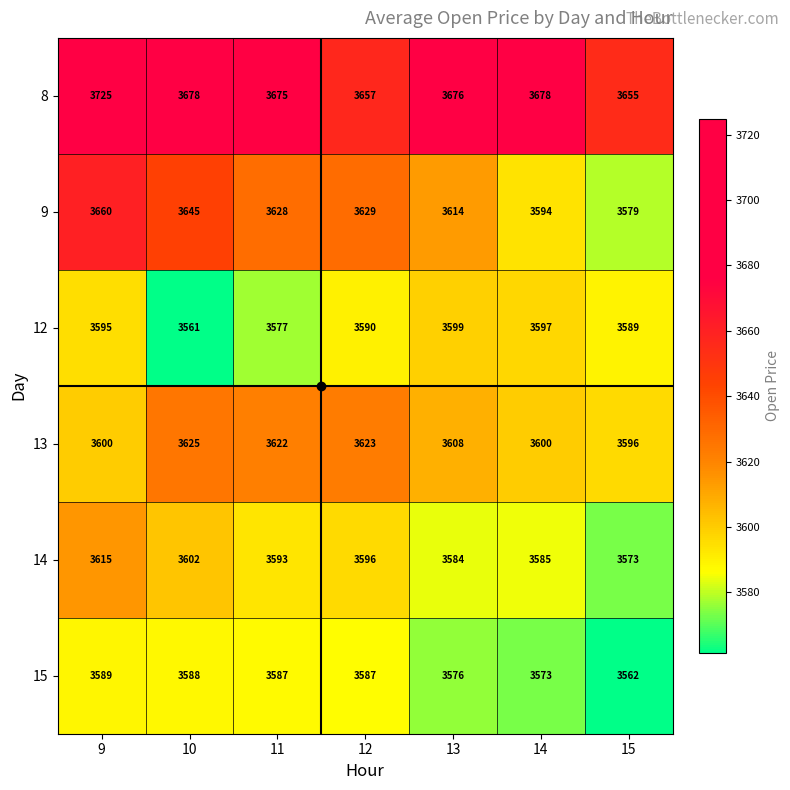

What is the spread (max minus min) of values at 13?

100